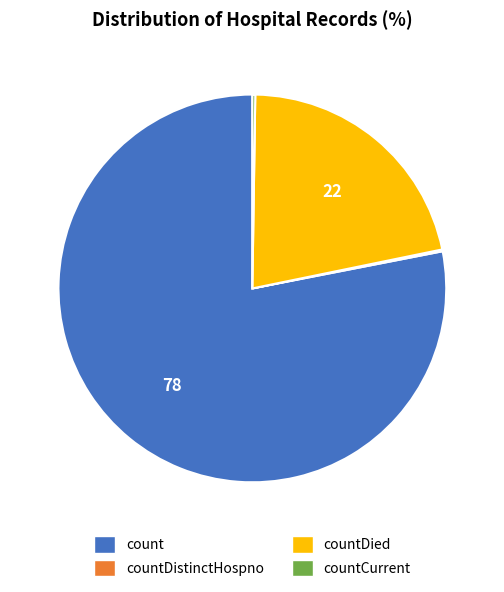

Is there a majority slice in this chart?

Yes